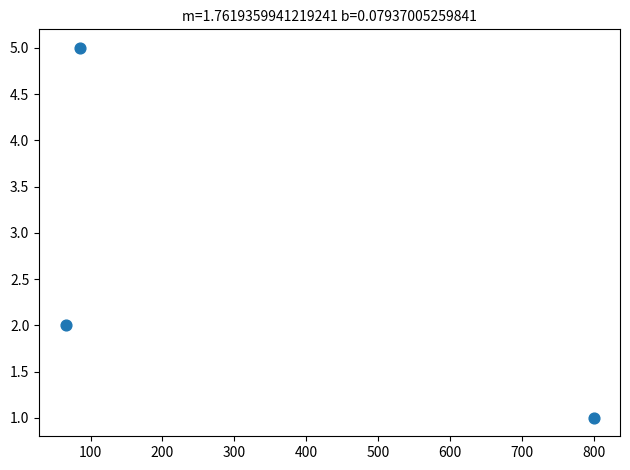

What is the range of Y values (max minus min)?

4